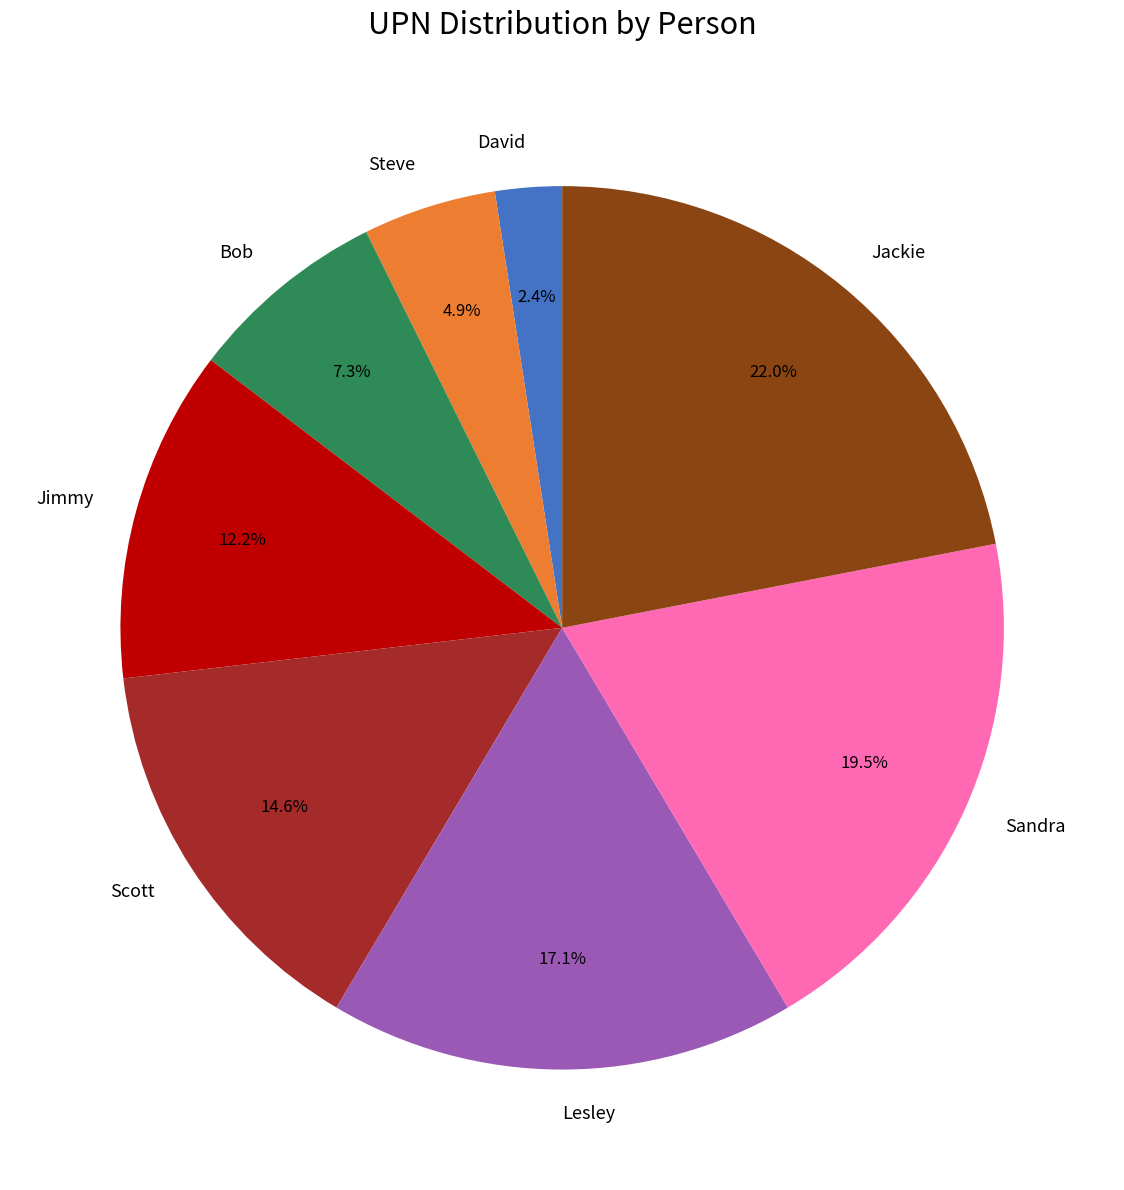

Approximately how many times larger is the value at Lesley compared to Jimmy?

1.4